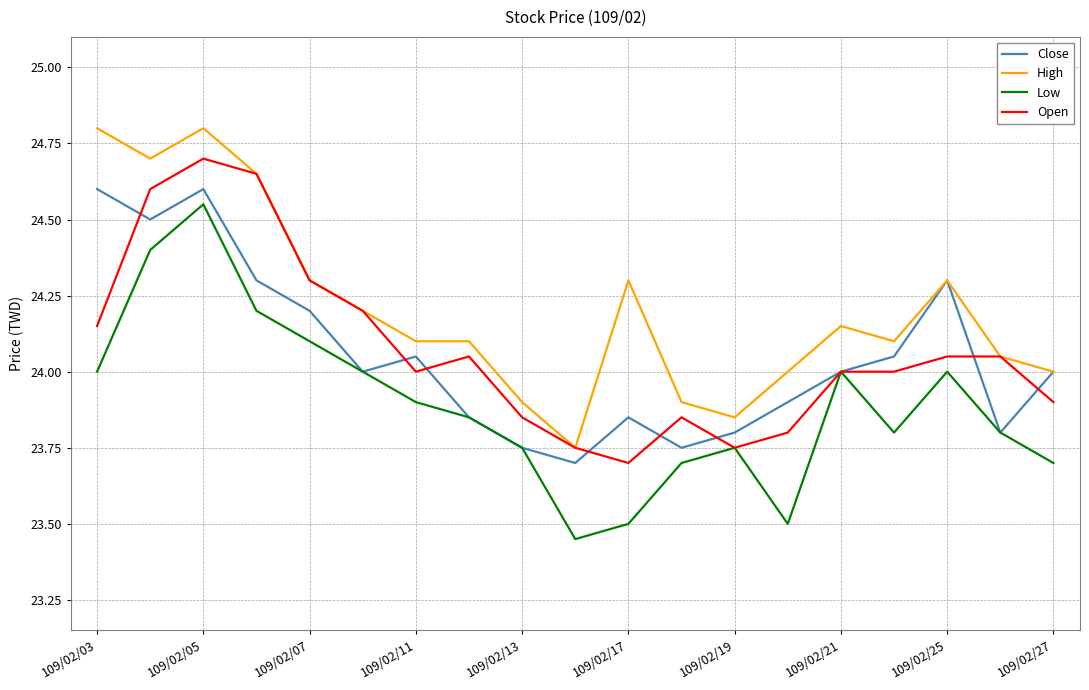

Which series has the largest total across all categories?

High